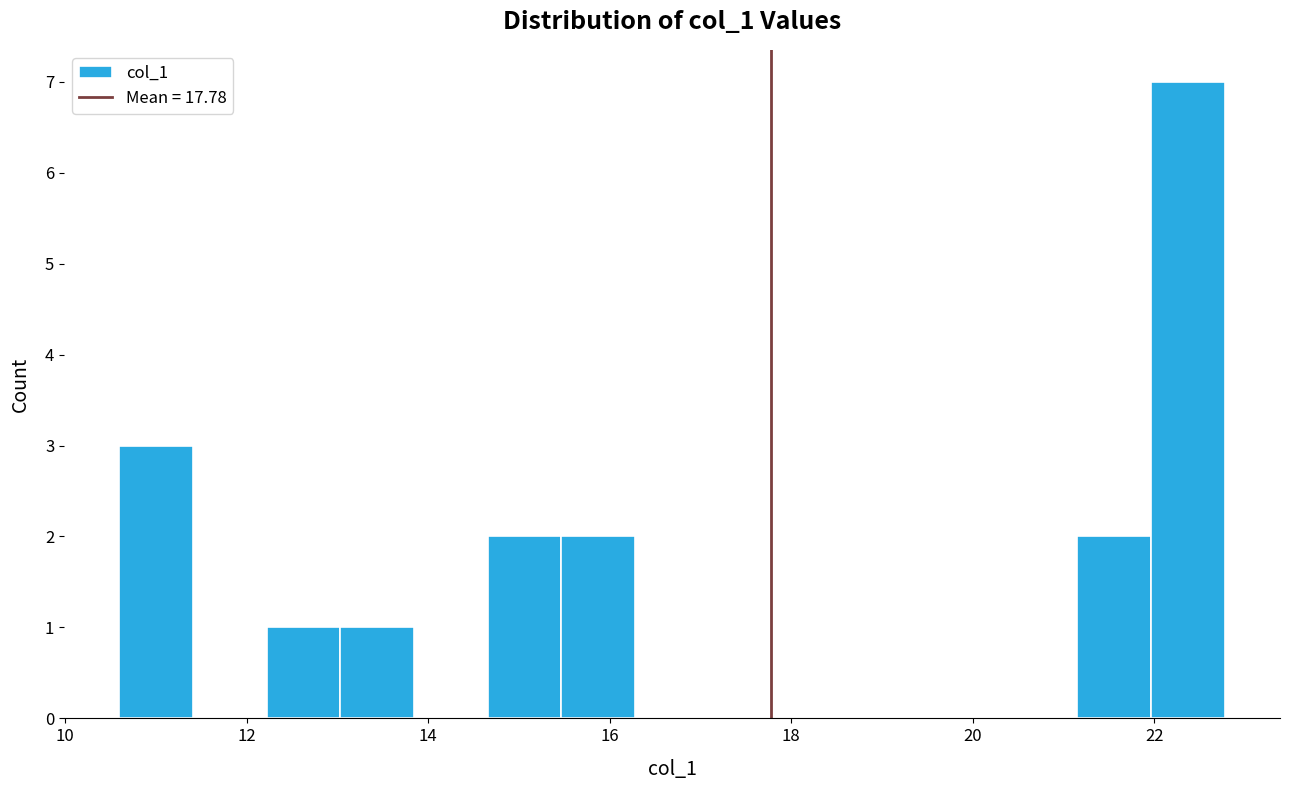

What is the height of the bar covering 13.0 to 13.8 on the x-axis? Neither the bar edges nor the heights are printed on the chart, so give them approximately, as read against the axes.

1